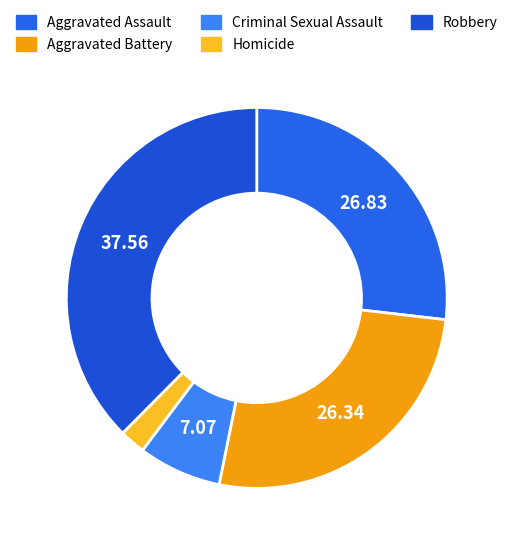

To the nearest percent, what percentage of the pie is Aggravated Battery?

26%